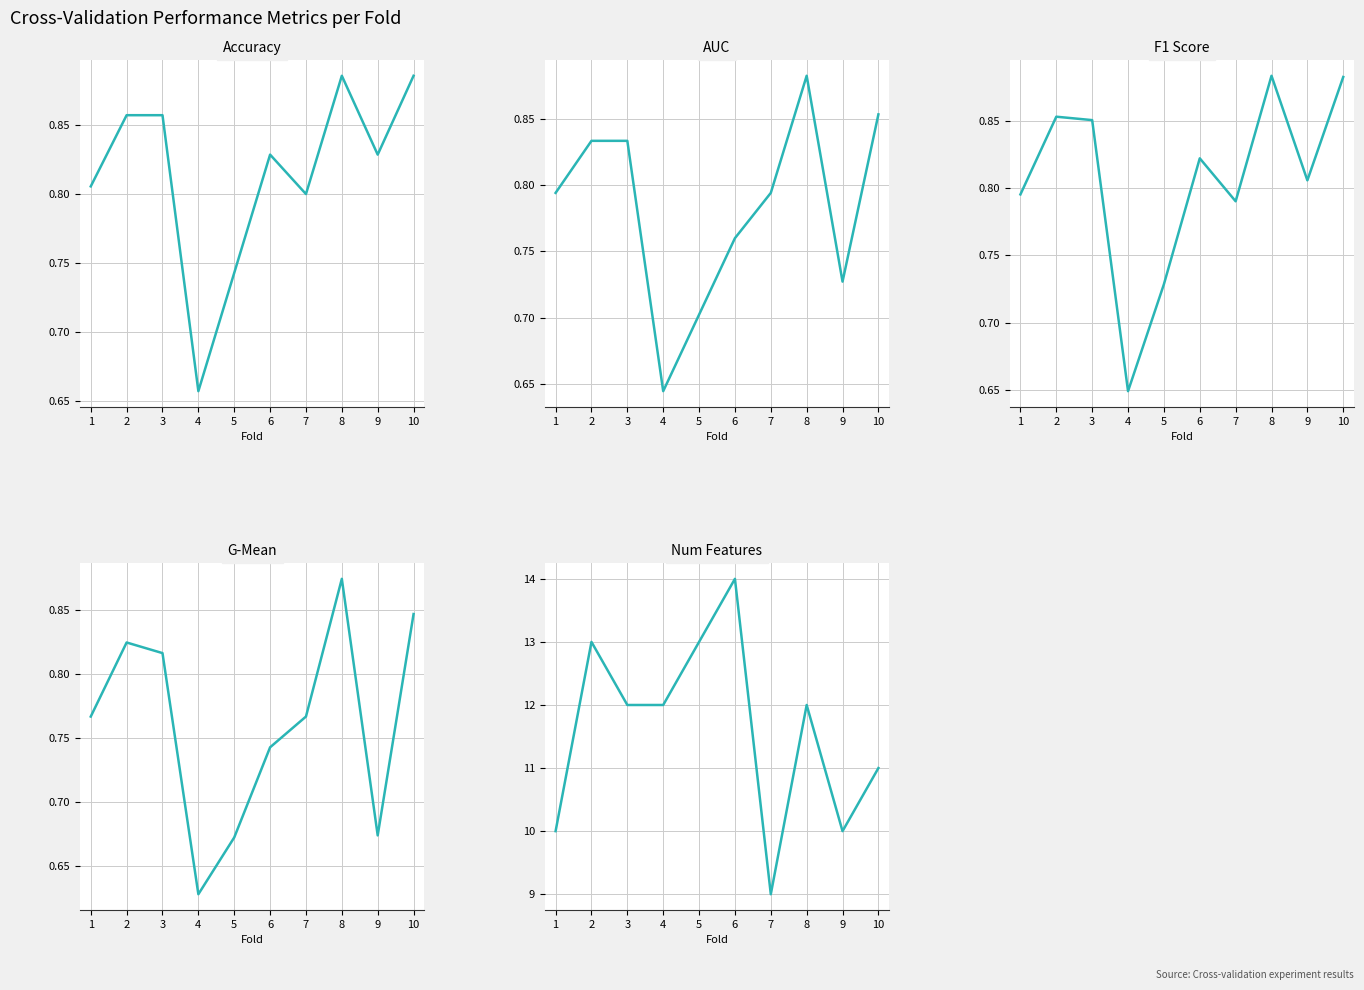

Reading left to right, extract all data points from this chart.

Accuracy: 0.8	0.9	0.9	0.7	0.7	0.8	0.8	0.9	0.8	0.9
AUC: 0.8	0.8	0.8	0.6	0.7	0.8	0.8	0.9	0.7	0.9
F1 Score: 0.8	0.9	0.9	0.6	0.7	0.8	0.8	0.9	0.8	0.9
G-Mean: 0.8	0.8	0.8	0.6	0.7	0.7	0.8	0.9	0.7	0.8
Num Features: 10.0	13.0	12.0	12.0	13.0	14.0	9.0	12.0	10.0	11.0